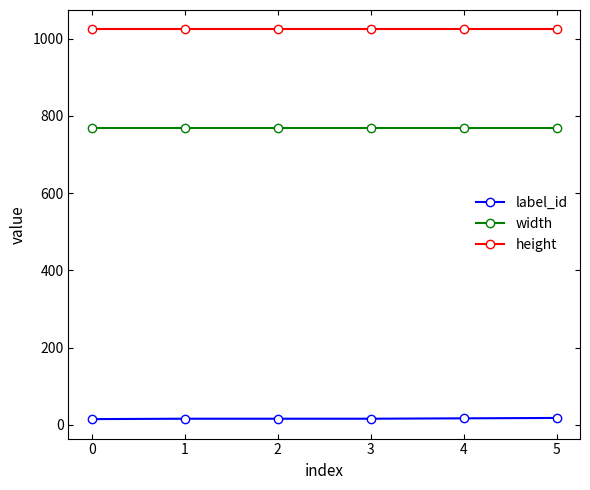

What is the average value of the height series?

1024